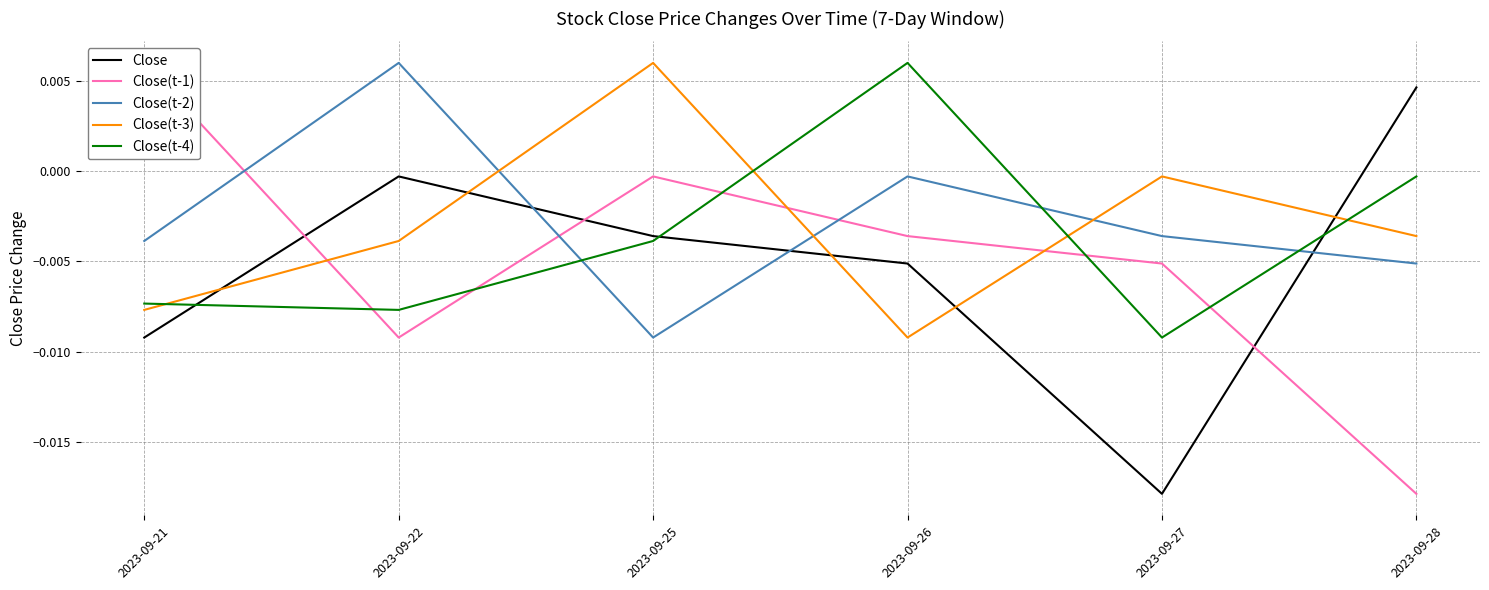

Between which two adjacent categories do Close(t-2) and Close(t-3) first intersect?

2023-09-22 and 2023-09-25